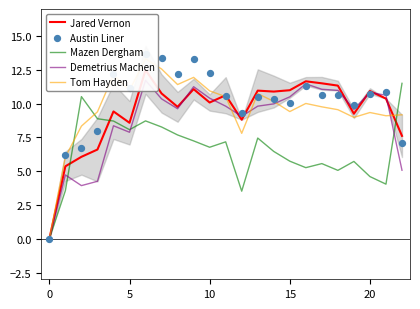

What is the highest value of the Mazen Dergham series?

11.5